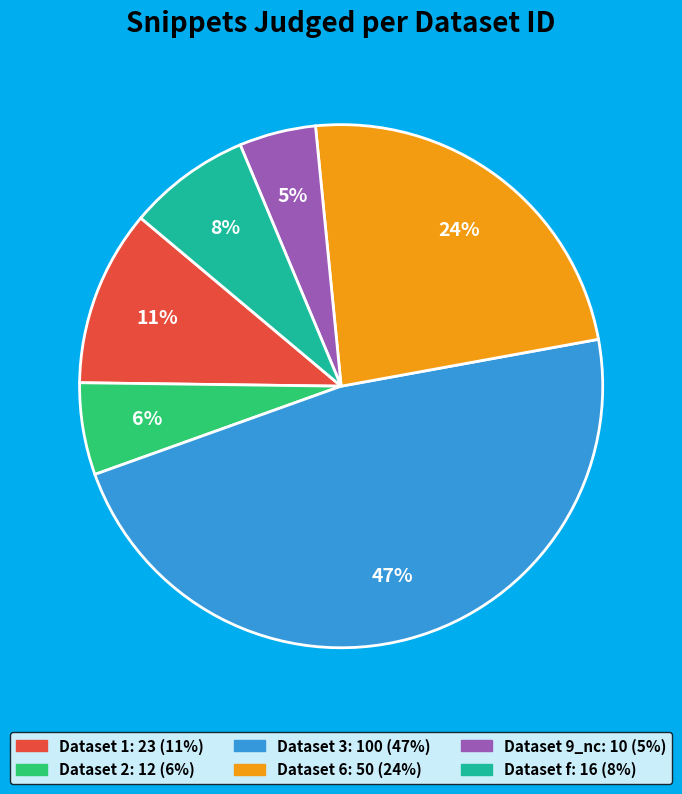

Does any single category account for the majority?

No